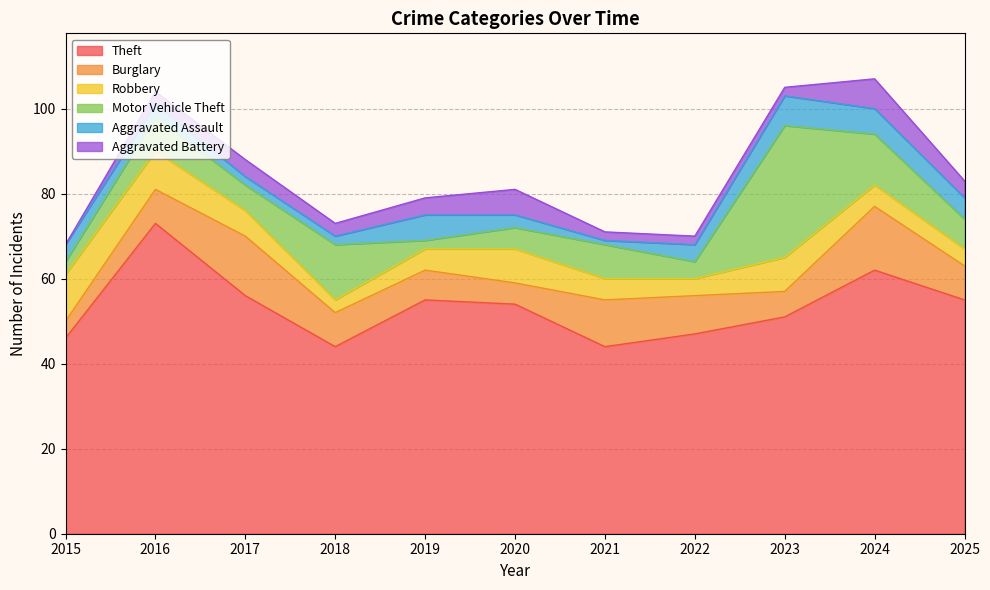

True or false: Theft and Burglary cross at least once.

False